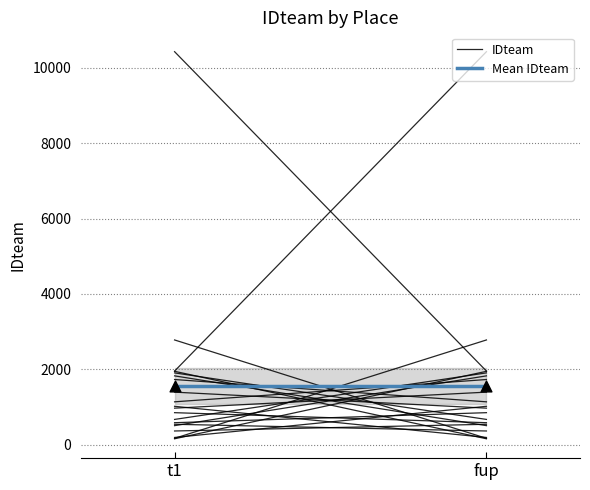

Which series contains the highest Y value?

IDteam